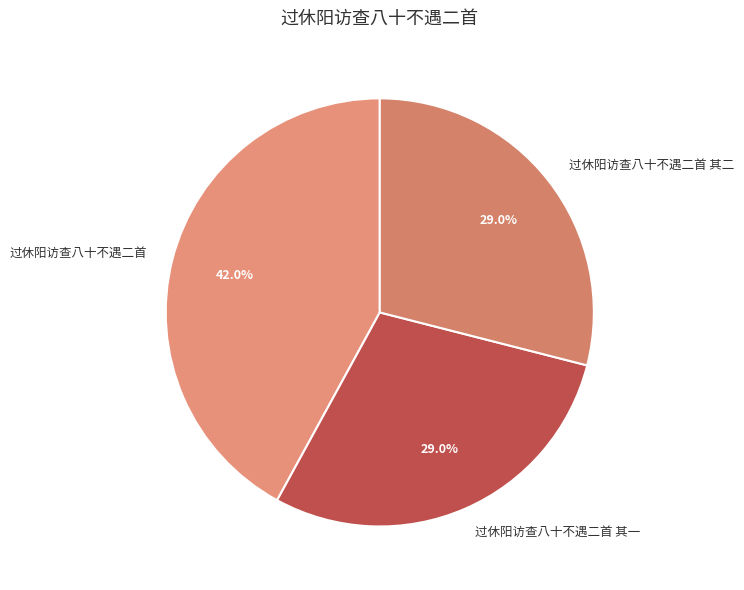

Is it true that 过休阳访查八十不遇二首 其一 is 41% of the pie?

False